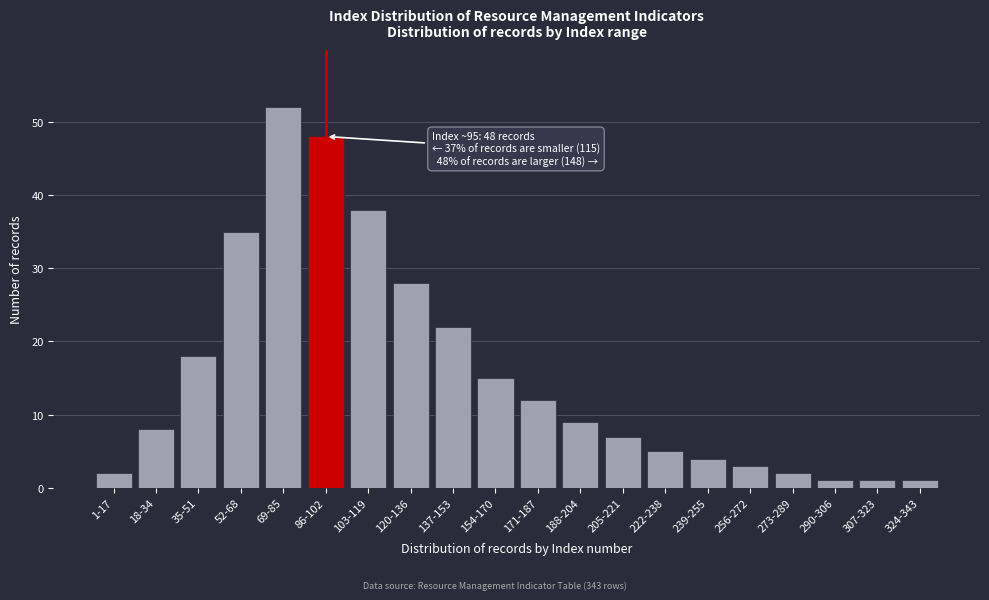

Reading right to left, transcribe all the data shown in this chart.

324-343=1	307-323=1	290-306=1	273-289=2	256-272=3	239-255=4	222-238=5	205-221=7	188-204=9	171-187=12	154-170=15	137-153=22	120-136=28	103-119=38	86-102=48	69-85=52	52-68=35	35-51=18	18-34=8	1-17=2